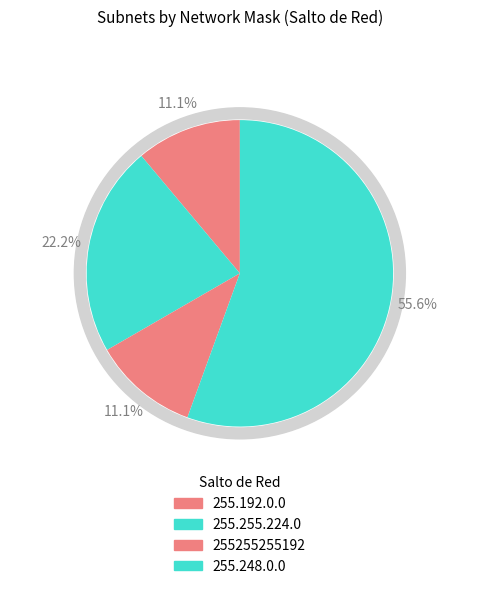

To the nearest percent, what portion does 255.248.0.0 represent?

56%